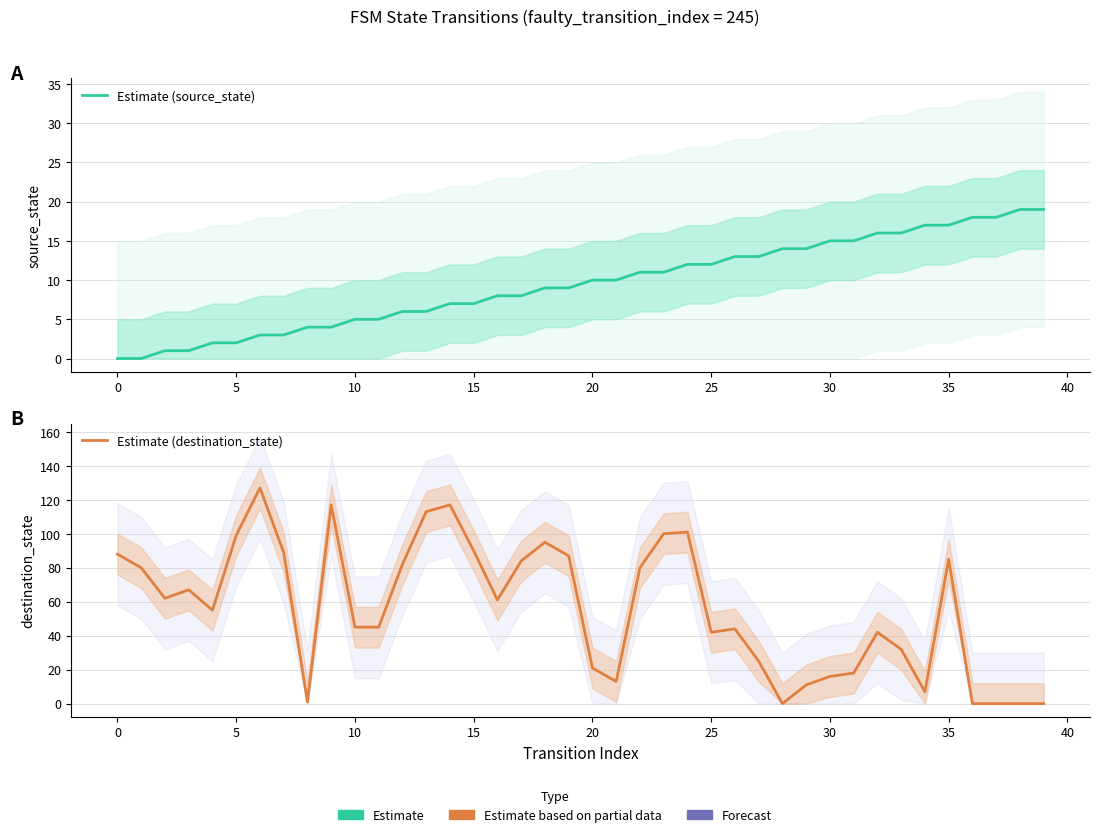

Is it true that Estimate (destination_state) equals 42 at 25?

True